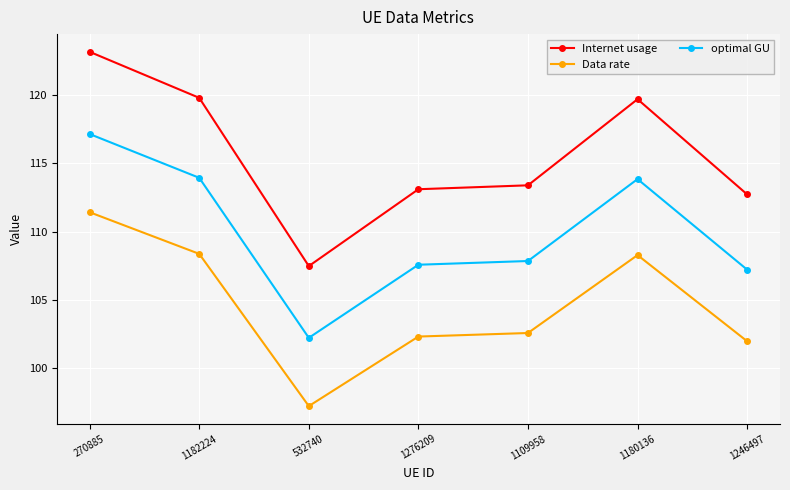

How many data points does each series have?

7